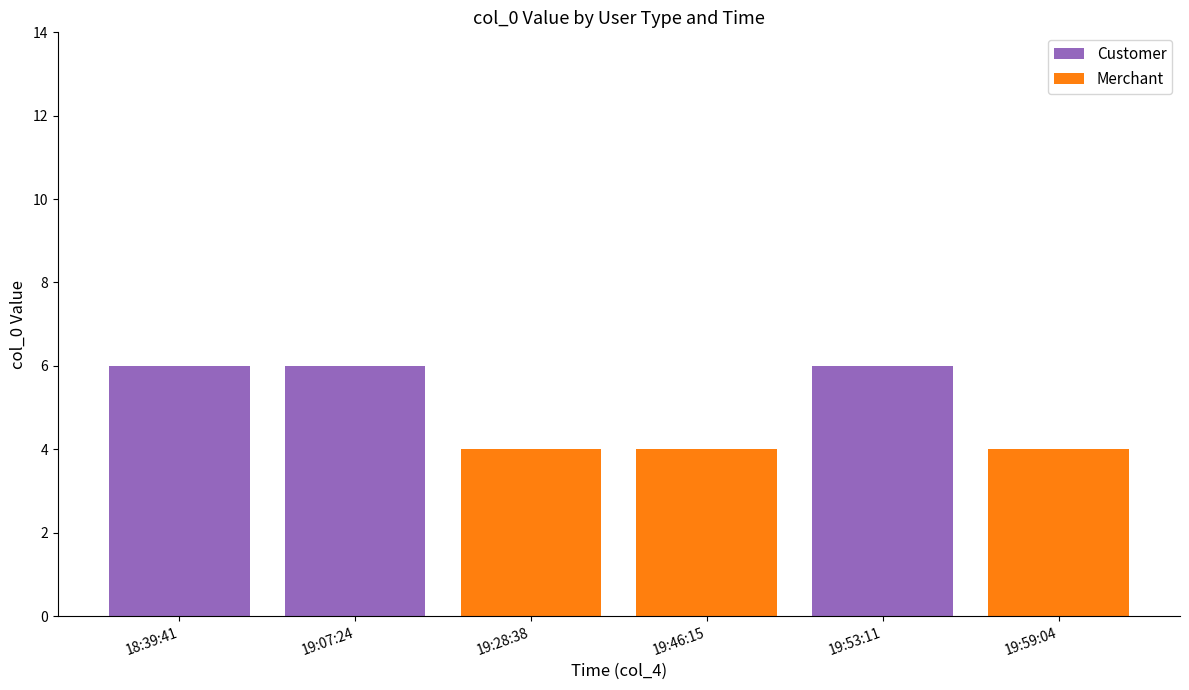

How many series are shown in this chart?

2